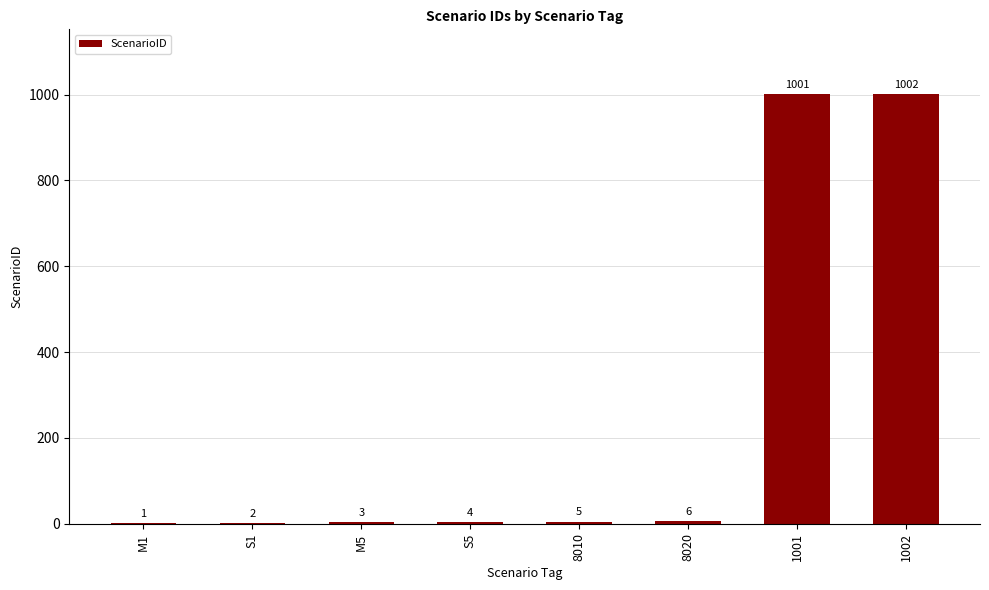

How many distinct data groups are displayed?

1